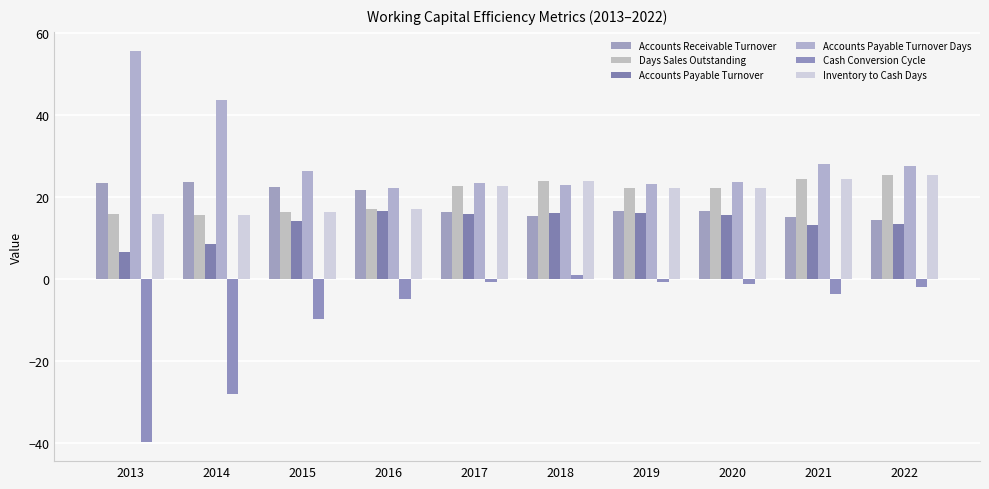

At which label does Accounts Payable Turnover first exceed 15?

2016